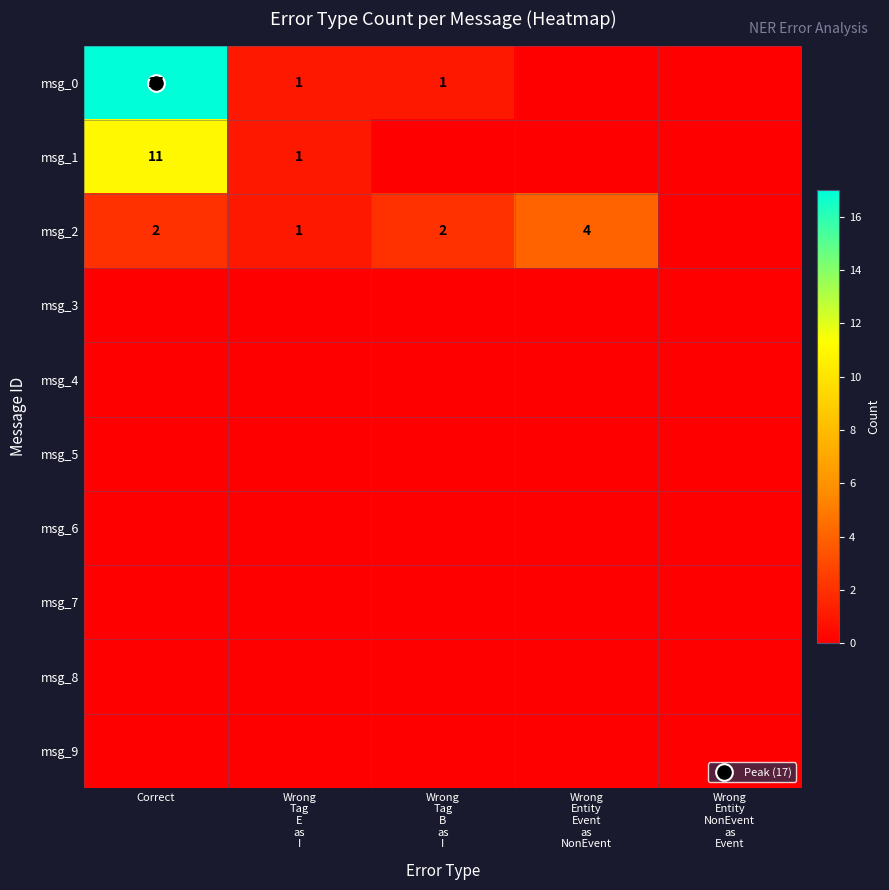

At how many categories does at least one series exceed 5?

1